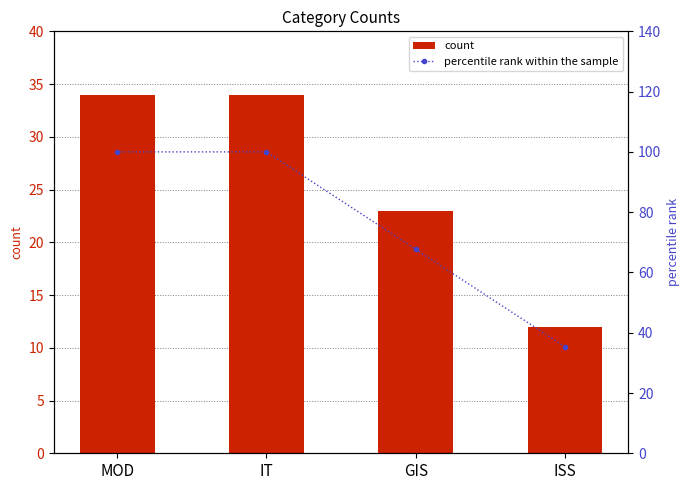

What position from the left is IT?

2